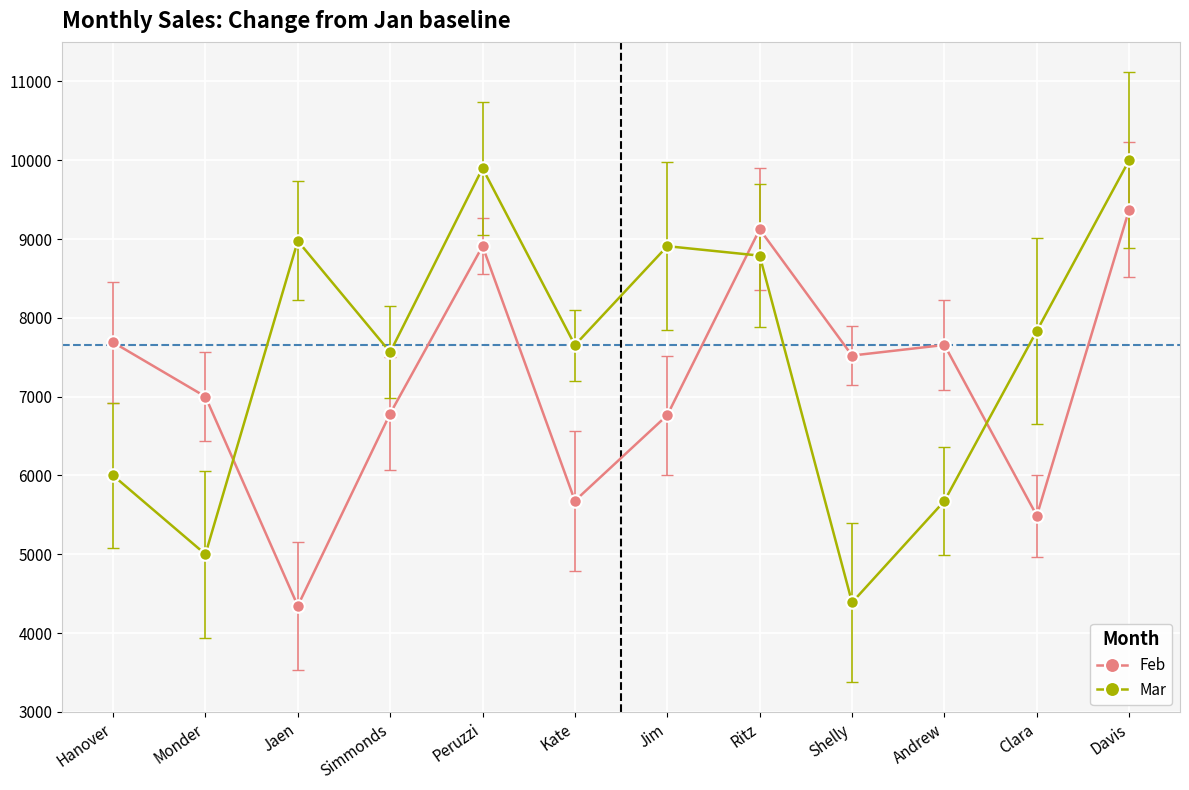

Which series changed the most between Ritz and Clara?

Feb